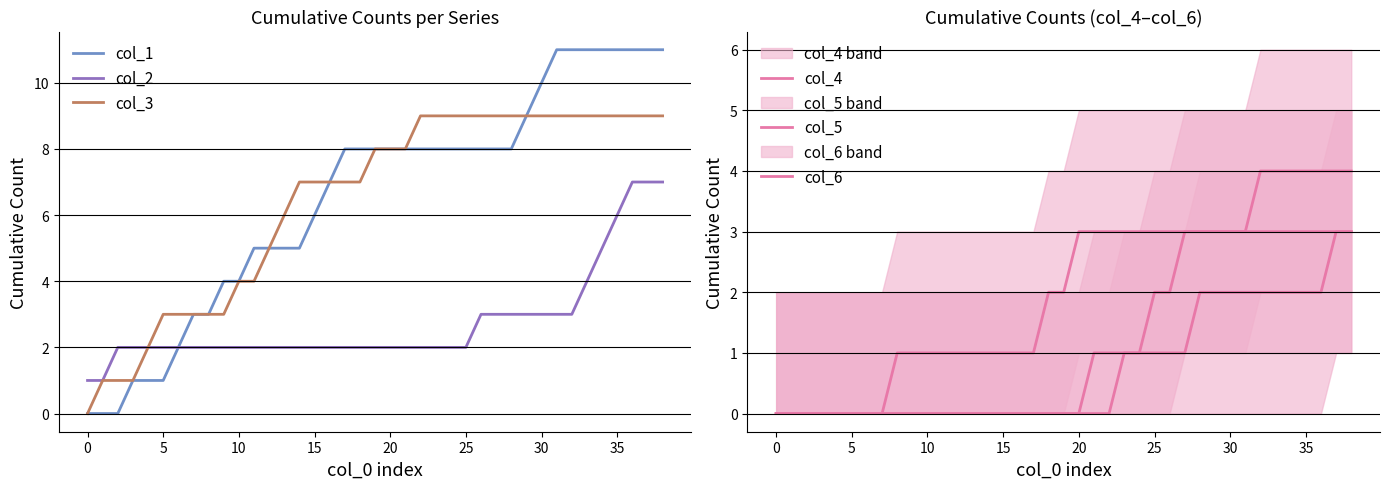

Rank the series at 32 from lowest to highest value.

col_4, col_2, col_6, col_5, col_3, col_1